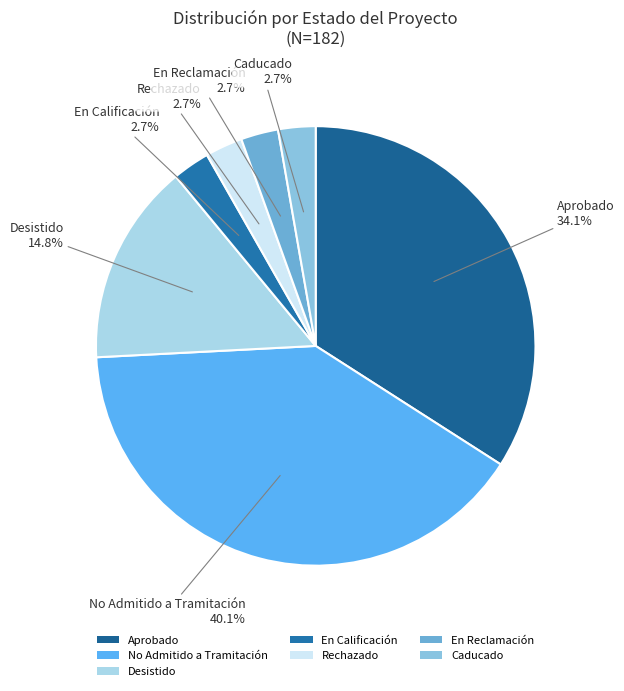

Do Caducado and No Admitido a Tramitación together represent more than half of the pie?

No